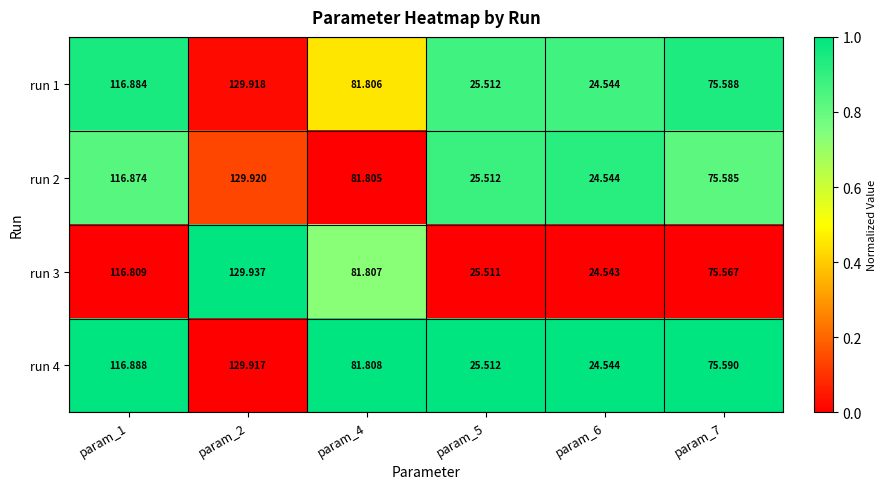

Is the value of run 1 at param_1 greater than the value of run 4 at param_7?

Yes